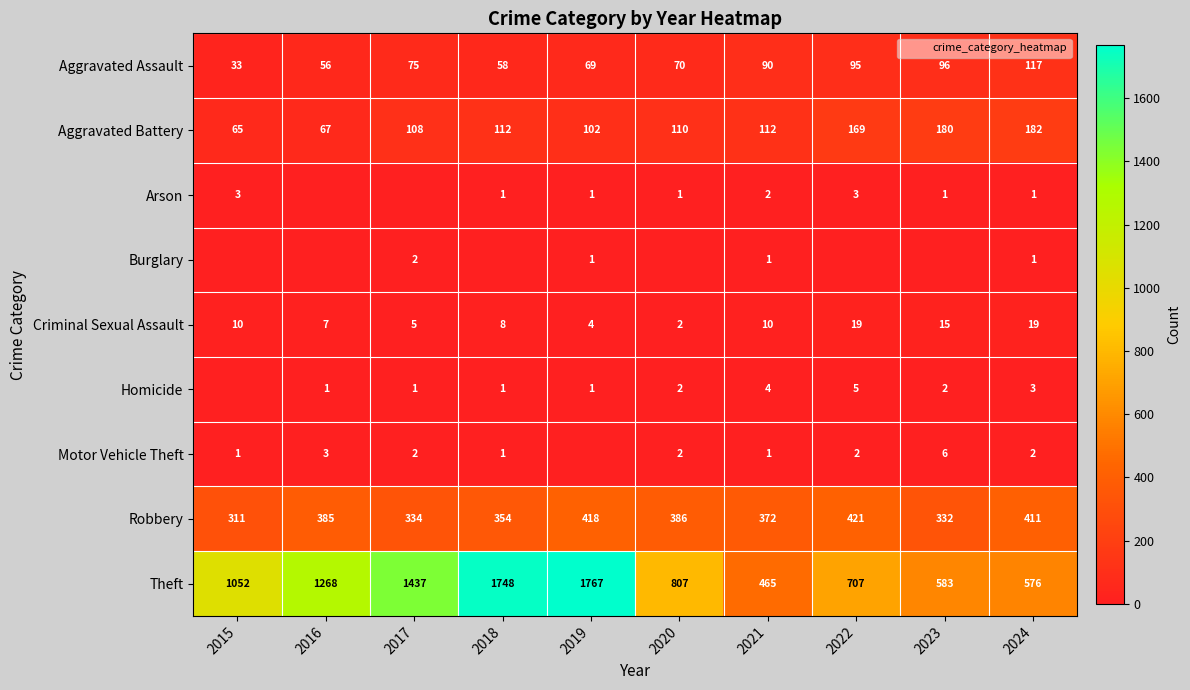

Between 2016 and 2022, which series saw the biggest shift?

Theft